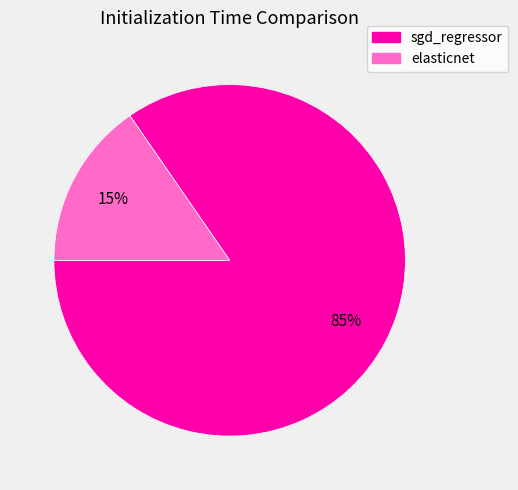

Count the number of slices in the pie.

2